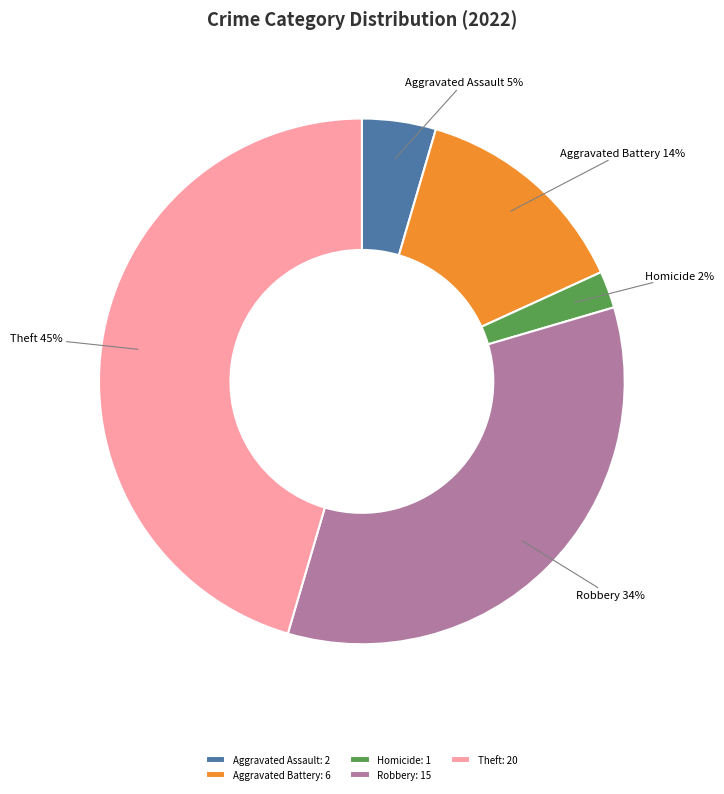

To the nearest percent, what is the difference between the largest and smallest slice percentages?

43%